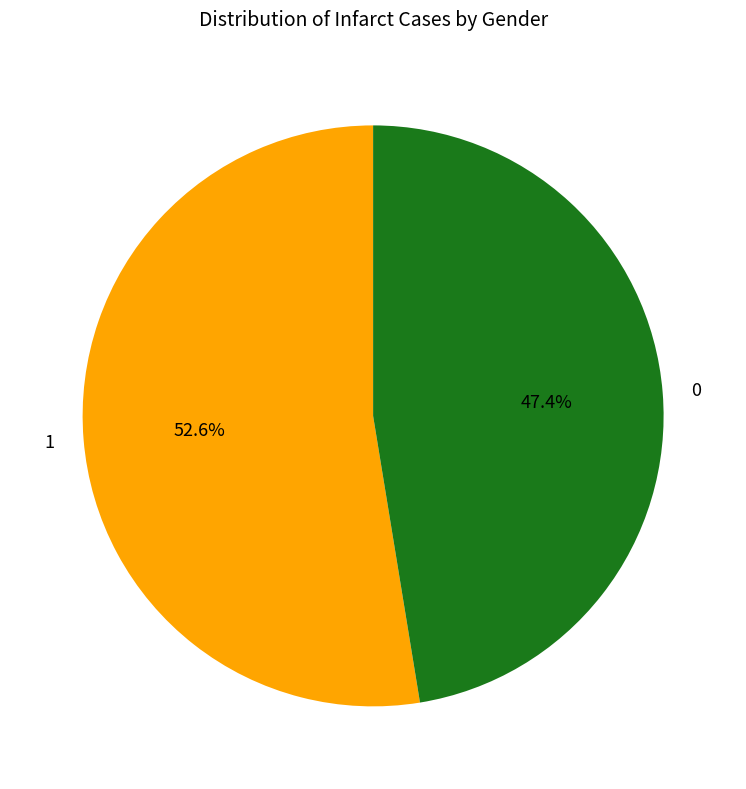

What percentage is NOT represented by 0?

52.6%